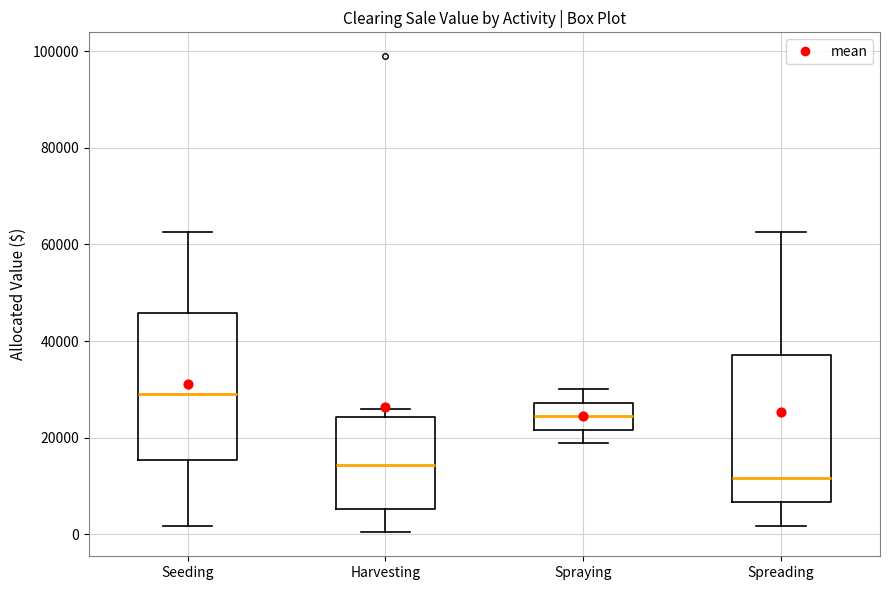

Reading left to right, read every box against the y-axis: the position of its median line, the range the box covers, and the ends of its whiskers. The values are not printed on the chart, so give them approximately, as read against the axis.

Seeding: median 30000, box 16000 to 46000, whiskers 2000 to 62000
Harvesting: median 14000, box 6000 to 24000, whiskers 0 to 26000
Spraying: median 24000, box 22000 to 28000, whiskers 18000 to 30000
Spreading: median 12000, box 6000 to 38000, whiskers 2000 to 62000